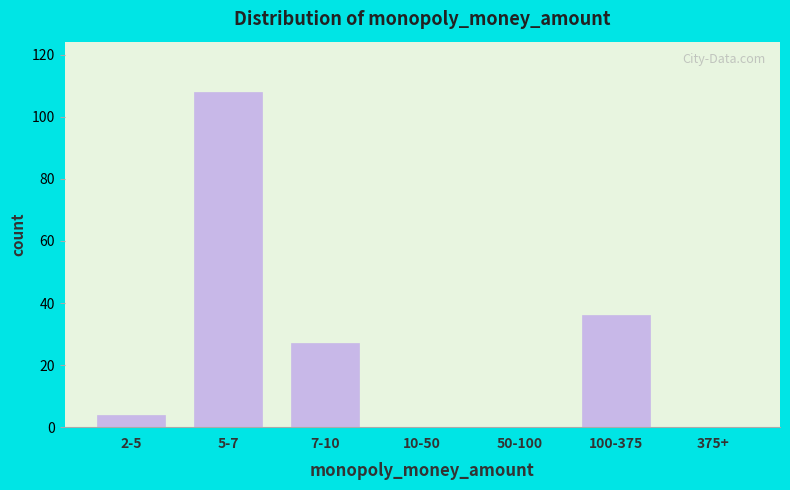

Reading left to right, list all the values displayed in this chart.

2-5=4	5-7=108	7-10=27	10-50=0	50-100=0	100-375=36	375+=0